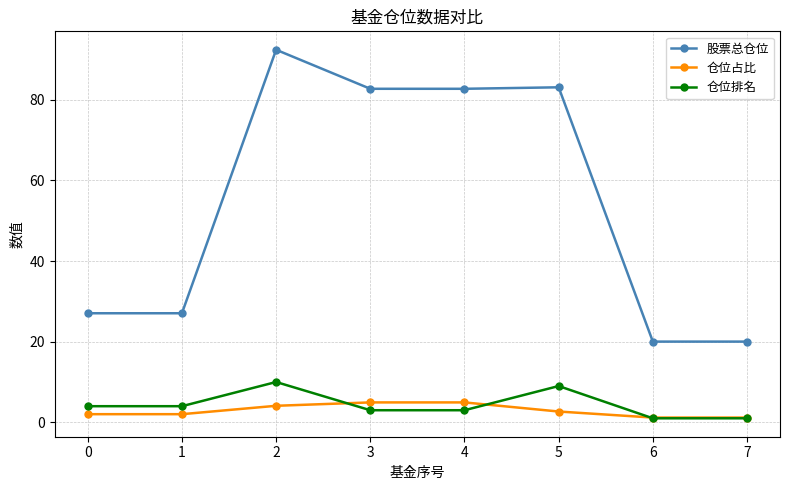

What is the spread (max minus min) of values at 5?

80.4